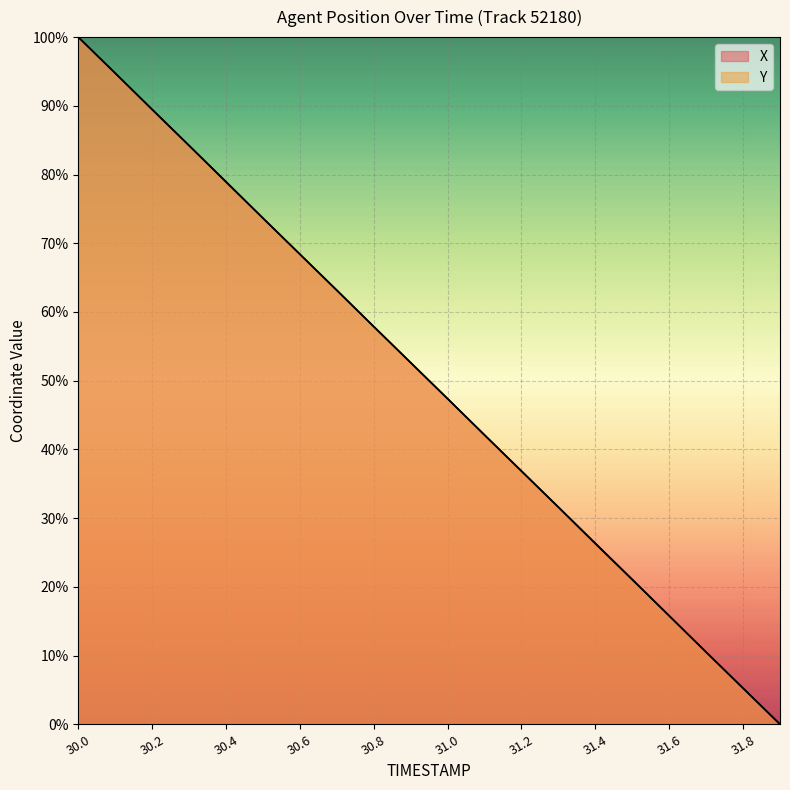

True or false: X and Y intersect in this chart.

True